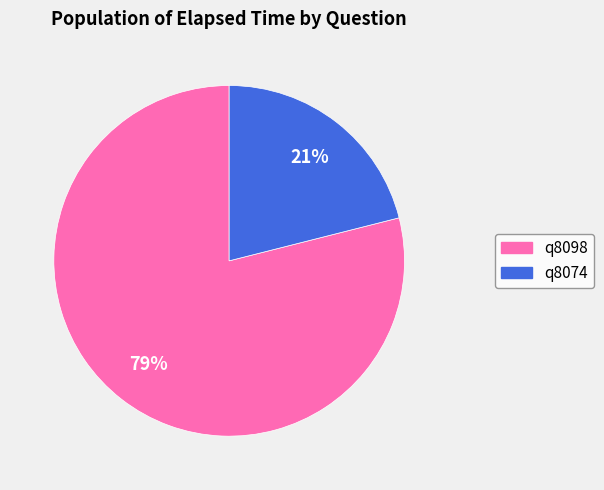

Which slice represents more than half of the pie?

q8098